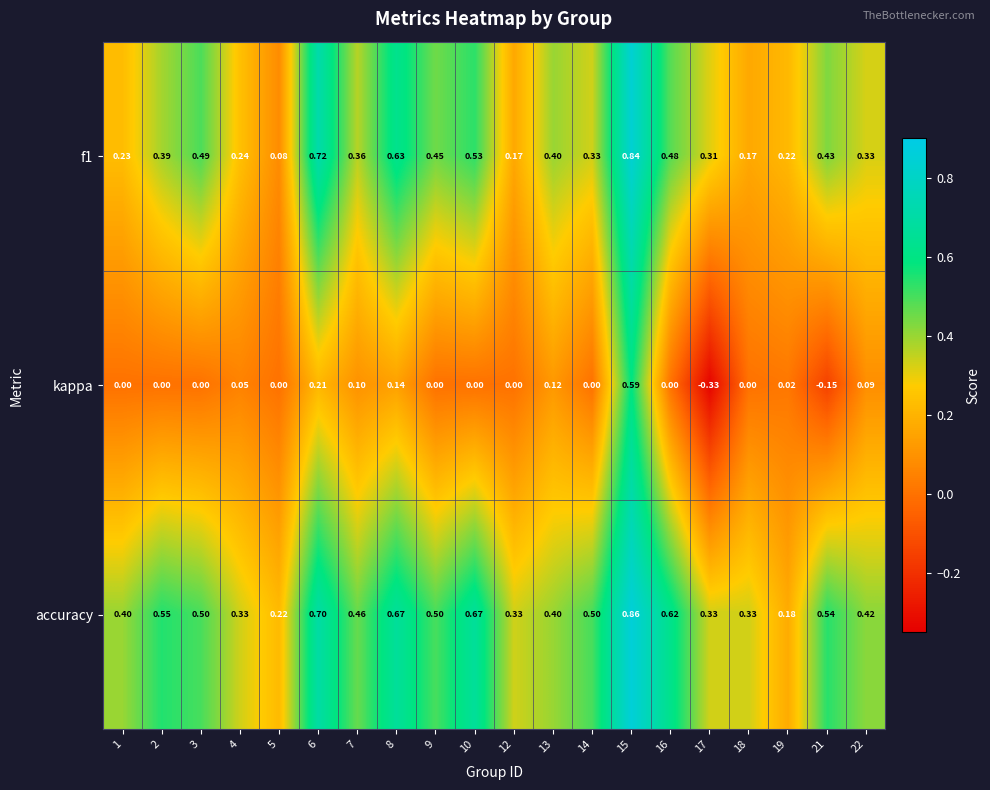

Which series has the largest range (max minus min)?

kappa